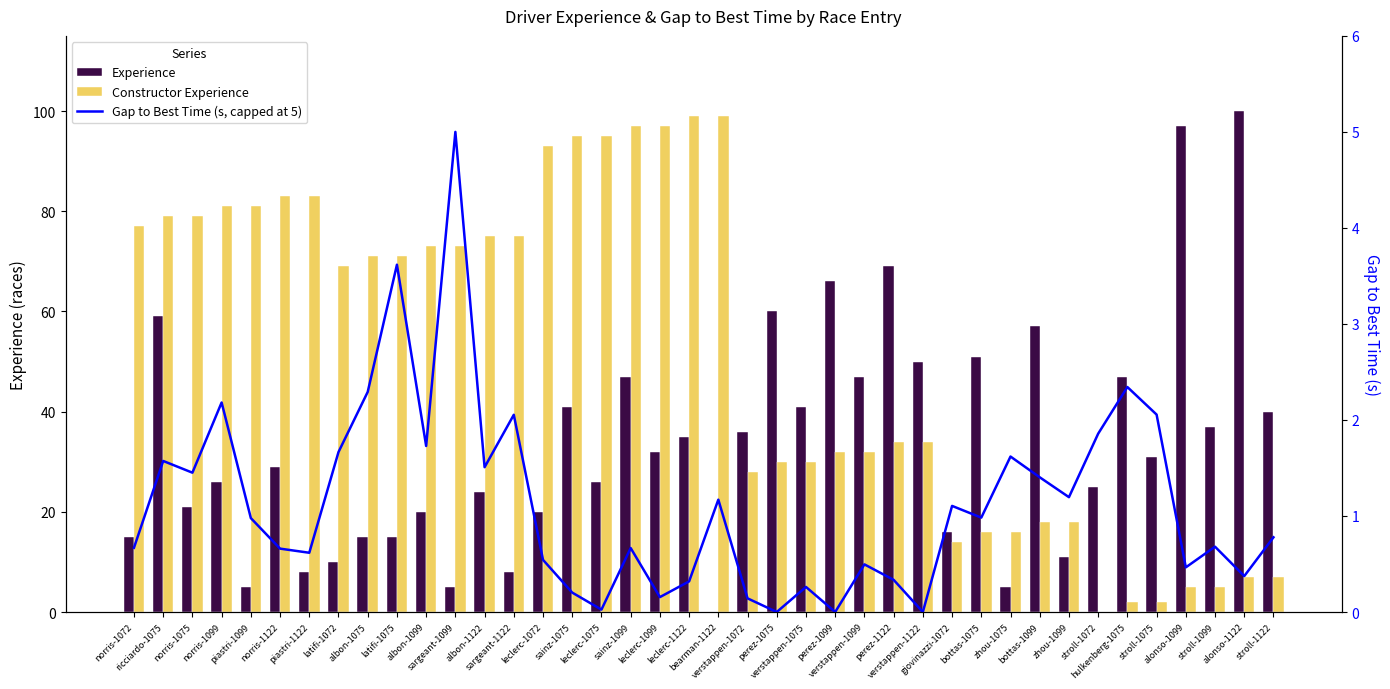

Are the bars grouped side by side (vs. stacked)?

Yes